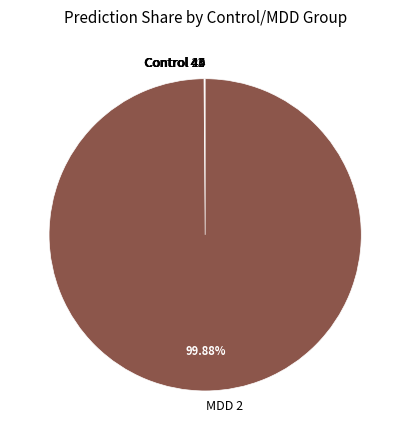

Is there a majority slice in this chart?

Yes